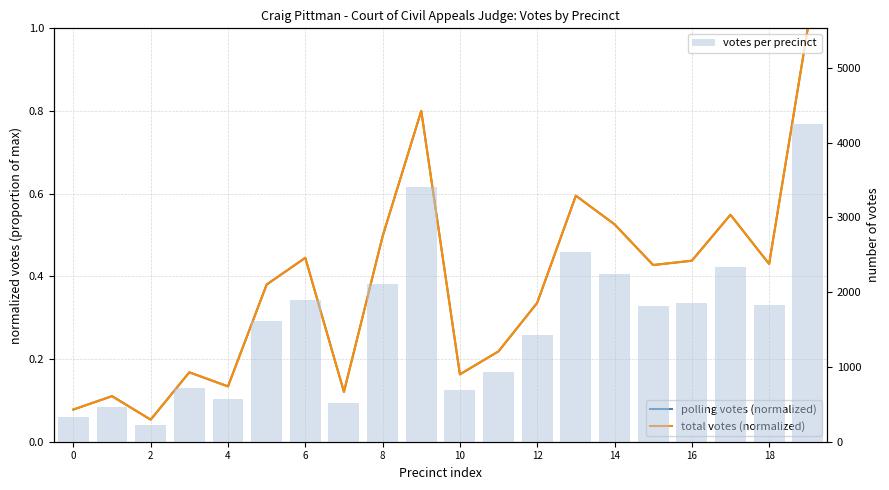

What are all the series names shown in the legend?

polling votes (normalized), total votes (normalized), votes per precinct